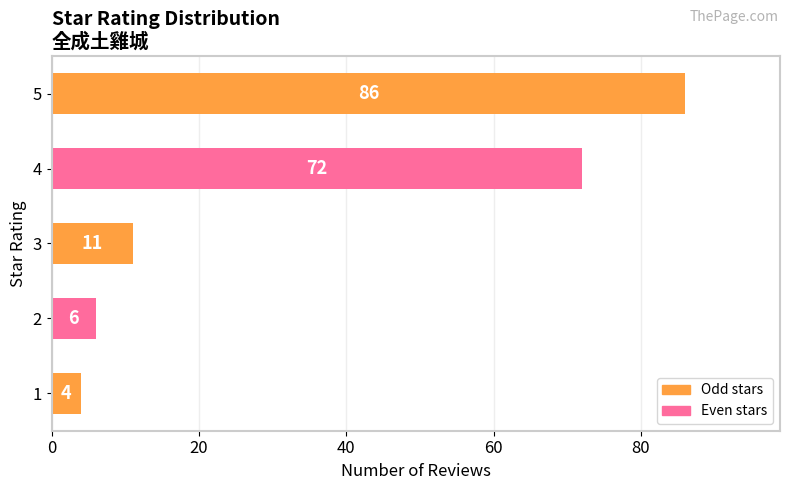

What is the average value?

36